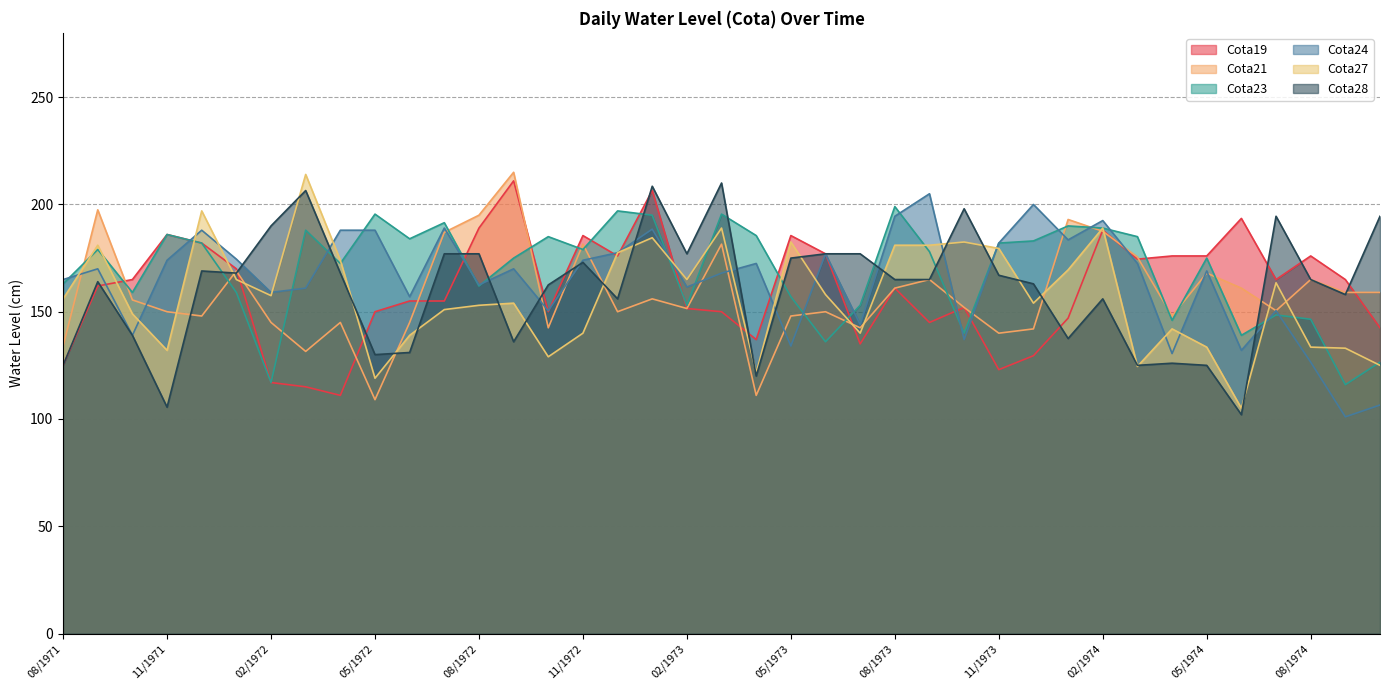

Reading right to left, extract all data points from this chart.

Cota19: 10/1974=142.5	09/1974=165.0	08/1974=176.0	07/1974=165.0	06/1974=193.5	05/1974=176.0	04/1974=176.0	03/1974=174.5	02/1974=188.0	01/1974=147.0	12/1973=129.5	11/1973=123.0	10/1973=152.0	09/1973=145.0	08/1973=161.0	07/1973=135.0	06/1973=177.0	05/1973=185.5	04/1973=137.0	03/1973=150.0	02/1973=151.5	01/1973=206.5	12/1972=176.0	11/1972=185.5	10/1972=150.0	09/1972=211.0	08/1972=189.0	07/1972=155.0	06/1972=155.0	05/1972=150.0	04/1972=111.0	03/1972=115.0	02/1972=117.0	01/1972=170.0	12/1971=182.0	11/1971=186.0	10/1971=165.0	09/1971=162.0	08/1971=125.0
Cota21: 10/1974=159.0	09/1974=159.0	08/1974=165.0	07/1974=150.5	06/1974=161.0	05/1974=168.0	04/1974=148.0	03/1974=175.5	02/1974=187.5	01/1974=193.0	12/1973=142.0	11/1973=140.0	10/1973=152.0	09/1973=165.0	08/1973=161.0	07/1973=142.5	06/1973=150.0	05/1973=148.0	04/1973=111.0	03/1973=181.5	02/1973=151.5	01/1973=156.0	12/1972=150.0	11/1972=181.5	10/1972=142.5	09/1972=215.0	08/1972=195.0	07/1972=187.0	06/1972=145.0	05/1972=109.0	04/1972=145.0	03/1972=131.5	02/1972=145.0	01/1972=169.0	12/1971=148.0	11/1971=150.0	10/1971=155.5	09/1971=197.5	08/1971=134.0
Cota23: 10/1974=126.5	09/1974=116.0	08/1974=146.5	07/1974=148.5	06/1974=139.0	05/1974=175.0	04/1974=146.0	03/1974=185.0	02/1974=189.0	01/1974=190.0	12/1973=183.0	11/1973=182.0	10/1973=140.0	09/1973=178.0	08/1973=199.0	07/1973=153.0	06/1973=136.0	05/1973=157.0	04/1973=185.5	03/1973=195.5	02/1973=153.0	01/1973=195.0	12/1972=197.0	11/1972=179.0	10/1972=185.0	09/1972=175.0	08/1972=162.0	07/1972=191.5	06/1972=184.0	05/1972=195.5	04/1972=172.5	03/1972=188.0	02/1972=117.0	01/1972=159.0	12/1971=182.0	11/1971=186.0	10/1971=159.0	09/1971=179.0	08/1971=163.0
Cota24: 10/1974=106.5	09/1974=101.0	08/1974=126.5	07/1974=150.5	06/1974=132.0	05/1974=169.0	04/1974=130.5	03/1974=172.5	02/1974=192.5	01/1974=183.5	12/1973=200.0	11/1973=182.0	10/1973=137.0	09/1973=205.0	08/1973=194.5	07/1973=144.0	06/1973=177.0	05/1973=134.0	04/1973=172.5	03/1973=168.0	02/1973=161.5	01/1973=188.5	12/1972=177.5	11/1972=174.0	10/1972=150.5	09/1972=170.0	08/1972=162.5	07/1972=189.0	06/1972=157.0	05/1972=188.0	04/1972=188.0	03/1972=161.0	02/1972=159.0	01/1972=174.5	12/1971=188.0	11/1971=174.0	10/1971=139.0	09/1971=170.0	08/1971=165.0
Cota27: 10/1974=125.0	09/1974=133.0	08/1974=133.5	07/1974=163.5	06/1974=105.0	05/1974=133.5	04/1974=142.0	03/1974=124.5	02/1974=189.0	01/1974=169.5	12/1973=154.0	11/1973=179.5	10/1973=182.5	09/1973=181.0	08/1973=181.0	07/1973=140.0	06/1973=158.0	05/1973=182.5	04/1973=121.5	03/1973=189.0	02/1973=165.0	01/1973=184.5	12/1972=177.5	11/1972=140.0	10/1972=129.0	09/1972=154.0	08/1972=153.0	07/1972=151.0	06/1972=139.0	05/1972=119.0	04/1972=174.0	03/1972=214.0	02/1972=157.5	01/1972=165.0	12/1971=197.0	11/1971=132.0	10/1971=149.0	09/1971=181.0	08/1971=156.0
Cota28: 10/1974=194.5	09/1974=158.0	08/1974=165.0	07/1974=194.5	06/1974=102.0	05/1974=125.0	04/1974=126.0	03/1974=125.0	02/1974=156.0	01/1974=137.5	12/1973=163.0	11/1973=167.0	10/1973=198.0	09/1973=165.0	08/1973=165.0	07/1973=177.0	06/1973=177.0	05/1973=175.0	04/1973=120.0	03/1973=210.0	02/1973=177.0	01/1973=208.5	12/1972=156.0	11/1972=173.0	10/1972=162.5	09/1972=136.0	08/1972=177.0	07/1972=177.0	06/1972=131.0	05/1972=130.0	04/1972=168.0	03/1972=206.5	02/1972=190.0	01/1972=168.0	12/1971=169.0	11/1971=105.5	10/1971=139.0	09/1971=164.0	08/1971=125.0